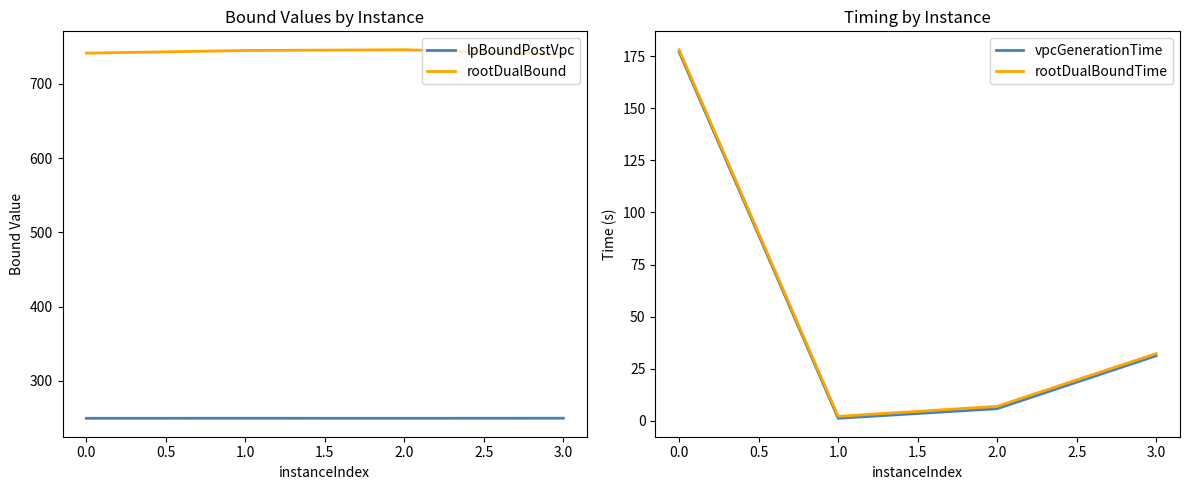

Is it true that lpBoundPostVpc equals 356.1 at 0.0?

False